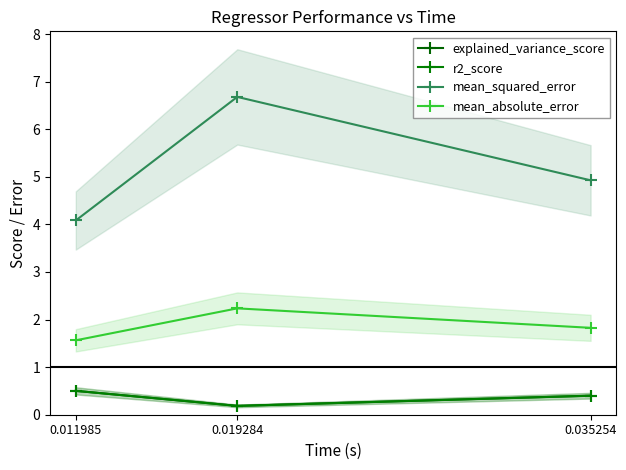

What are all the series names shown in the legend?

explained_variance_score, r2_score, mean_squared_error, mean_absolute_error